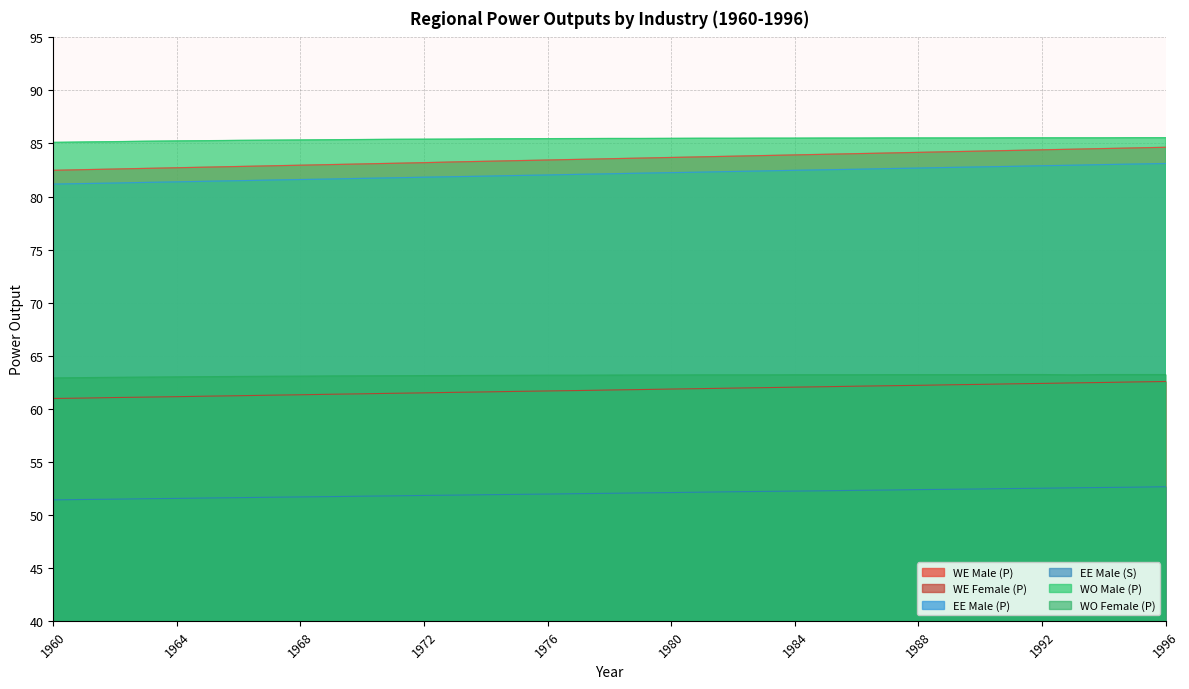

What is the total value across all series at 1964?

425.0